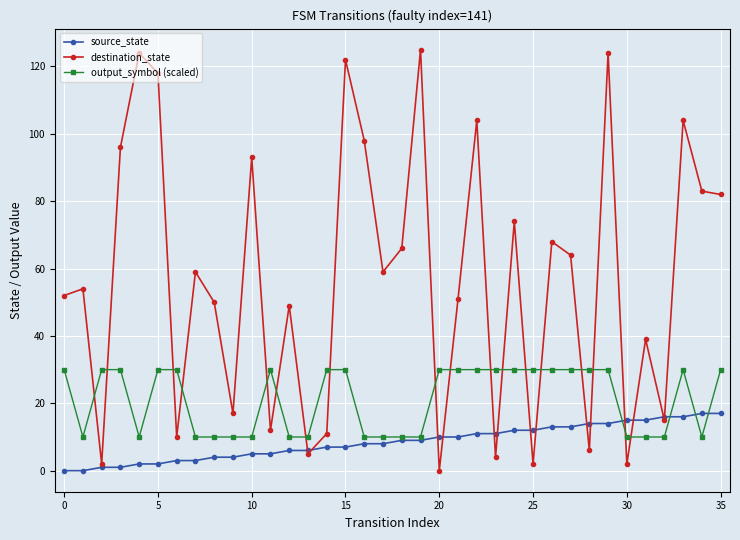

Which series has the largest range (max minus min)?

destination_state